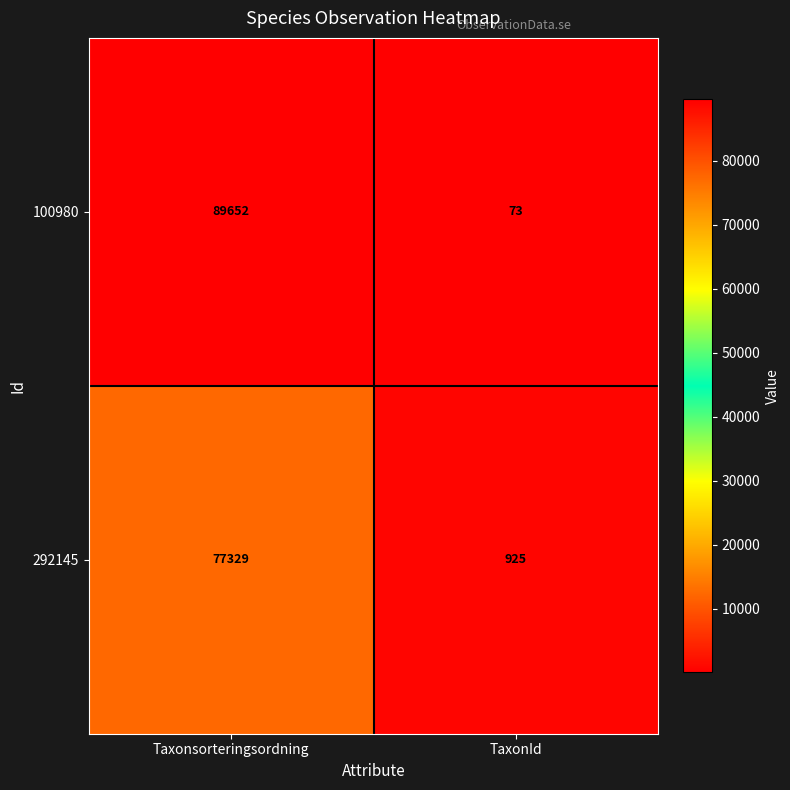

Which series has the largest range (max minus min)?

100980